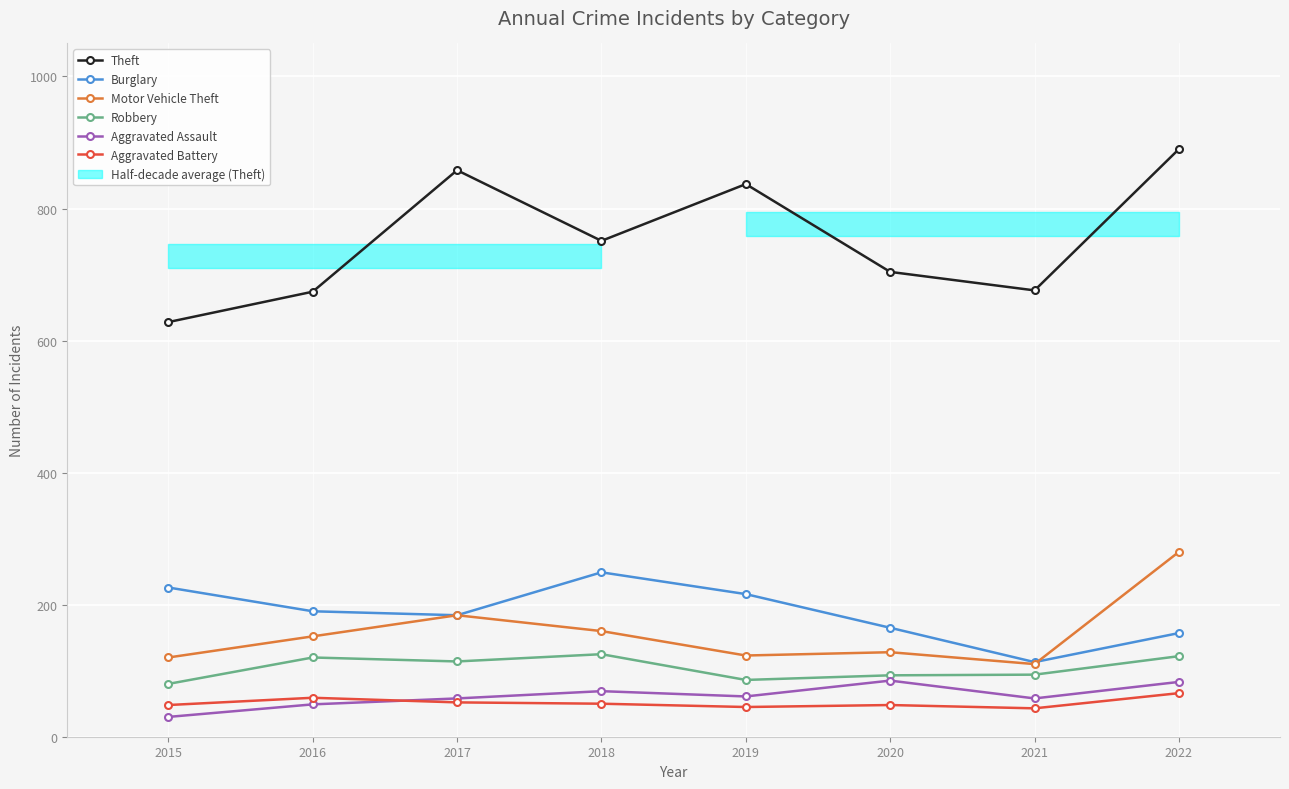

What is the value of the Aggravated Assault point at the 6th from the left?

85